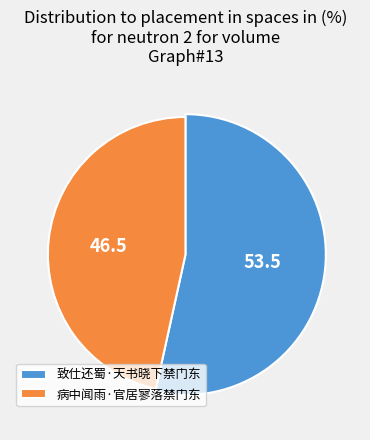

Between 致仕还蜀·天书晓下禁门东 and 病中闻雨·官居寥落禁门东, which is larger?

致仕还蜀·天书晓下禁门东